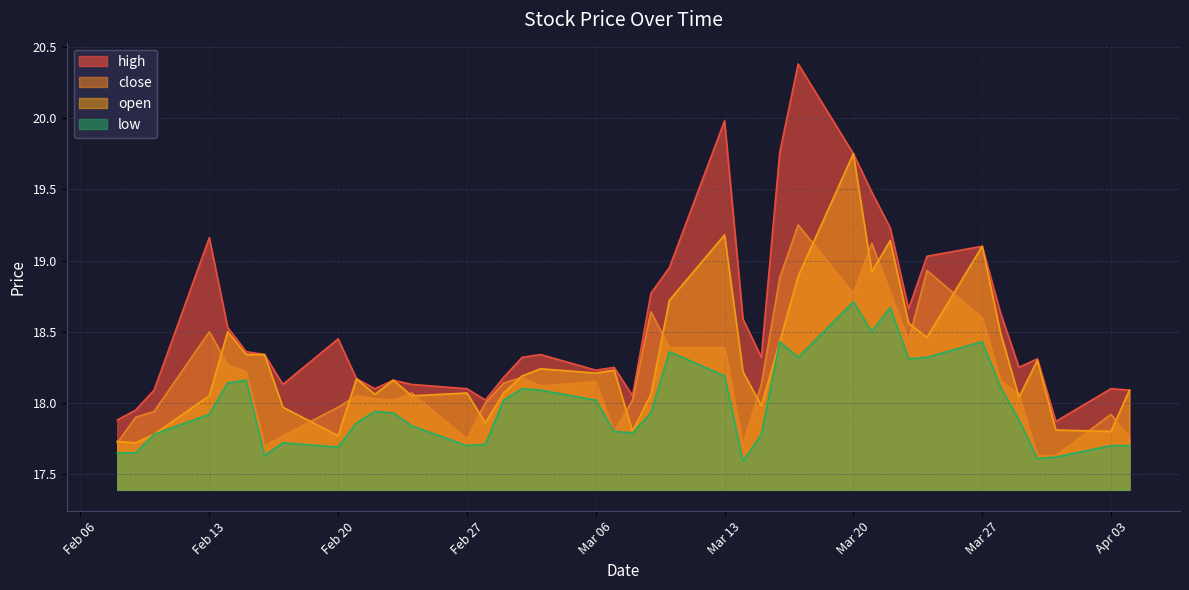

At 26, list the series in order from smallest to largest.

low, close, open, high